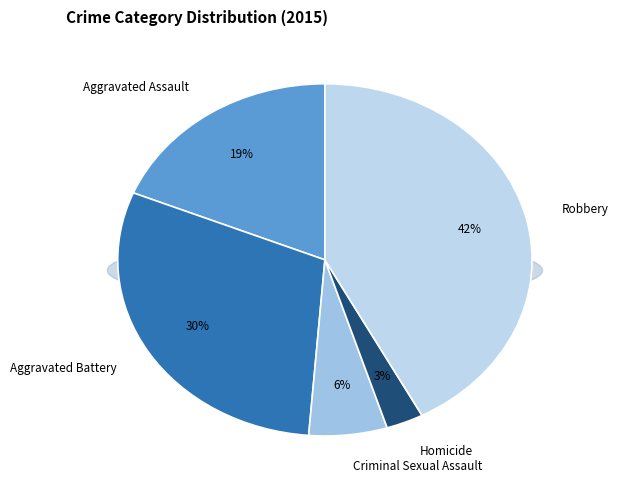

Does any single category account for the majority?

No